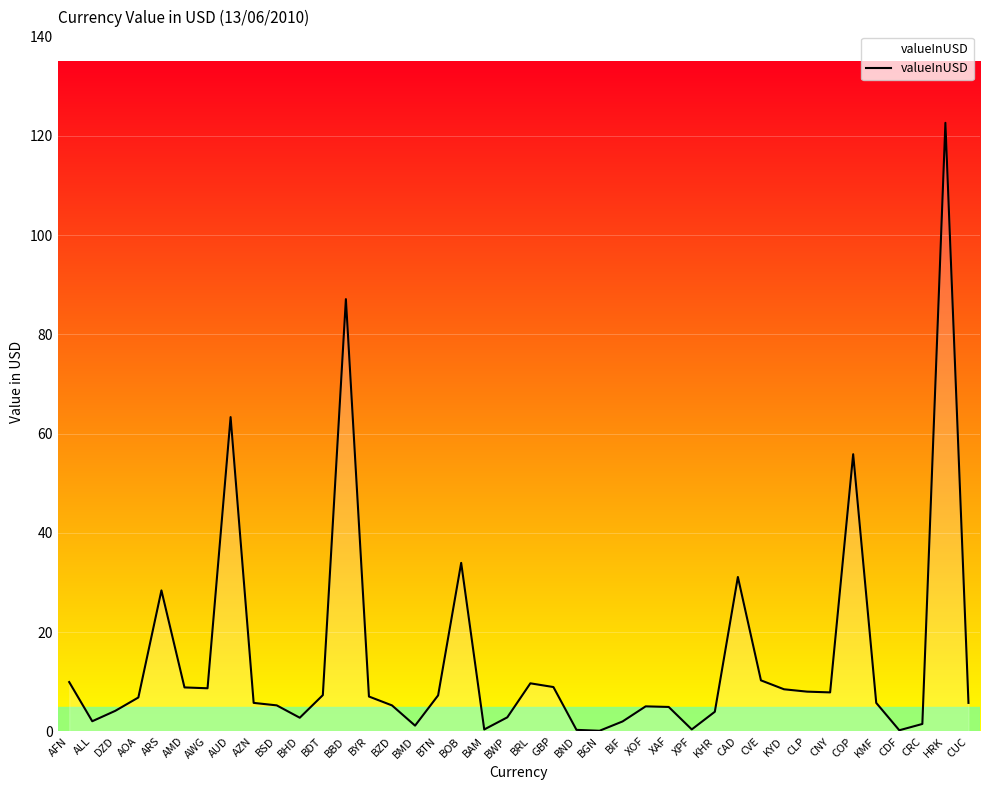

What is the difference between the maximum and minimum values?

122.5